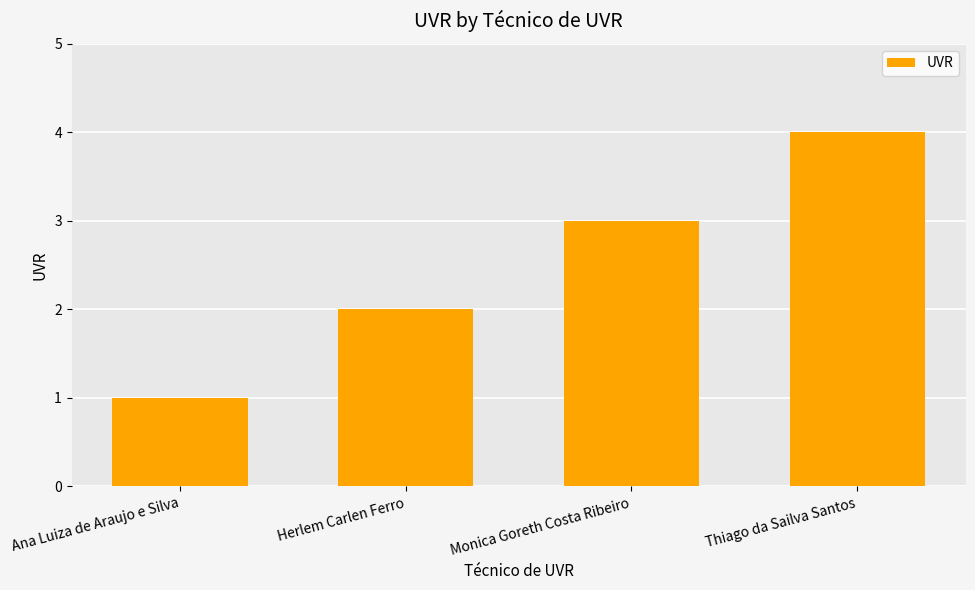

What is the change in value from Monica Goreth Costa Ribeiro to Thiago da Sailva Santos?

+1